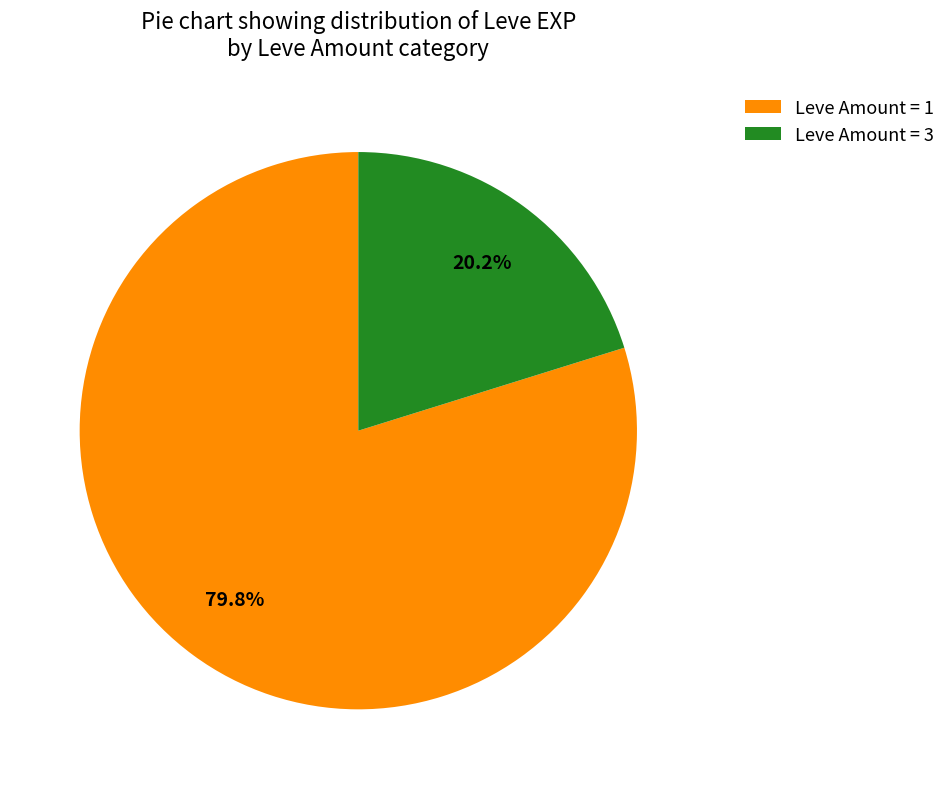

Which category has the smallest portion of the pie?

Leve Amount = 3